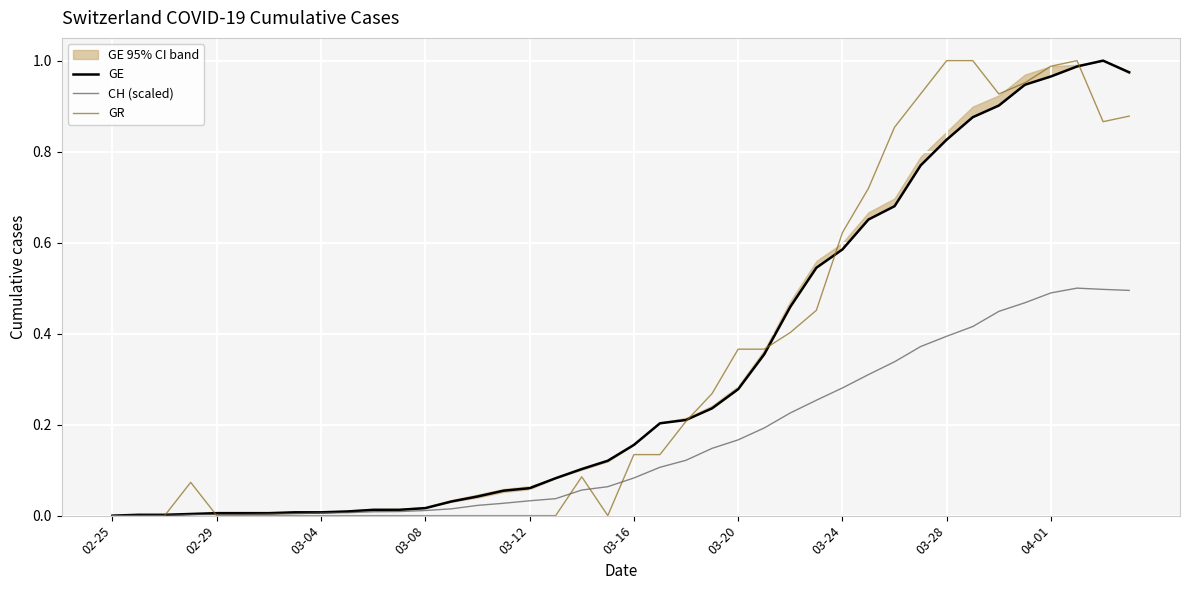

The value of GR at 03-08 is 0.6. True or false?

False